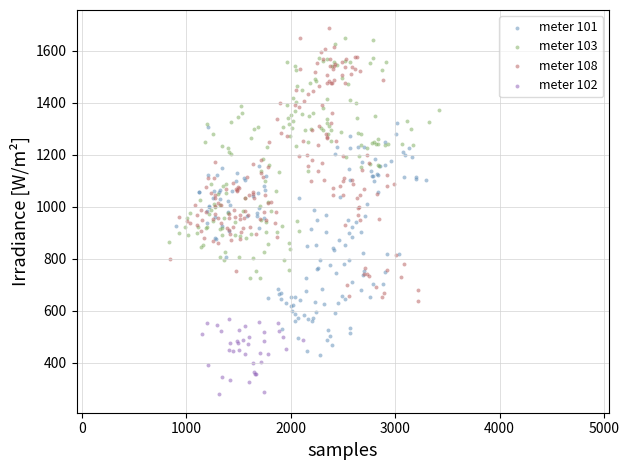

What are all the series names shown in the legend?

meter 101, meter 103, meter 108, meter 102